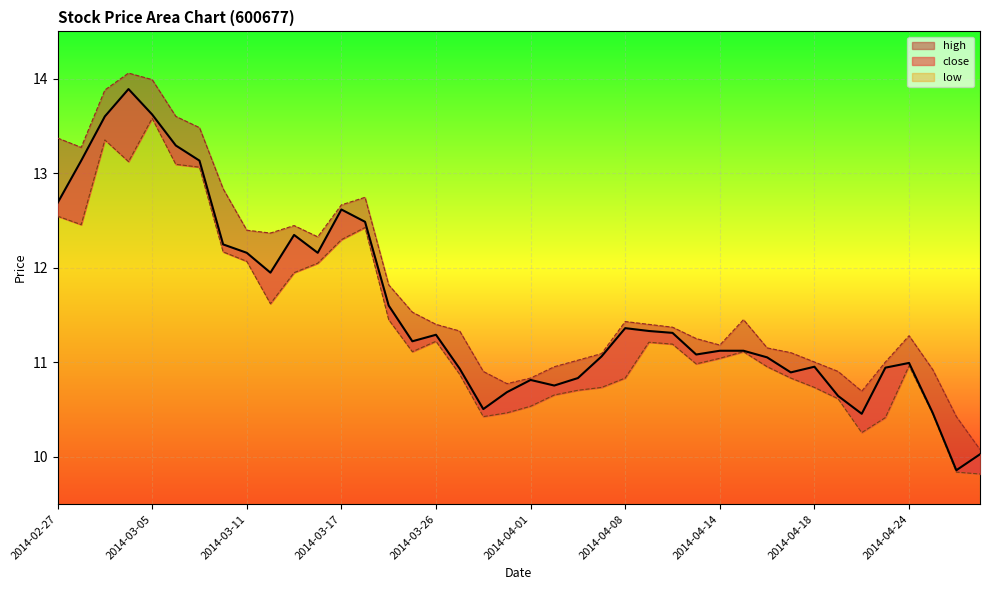

True or false: close and low intersect in this chart.

False